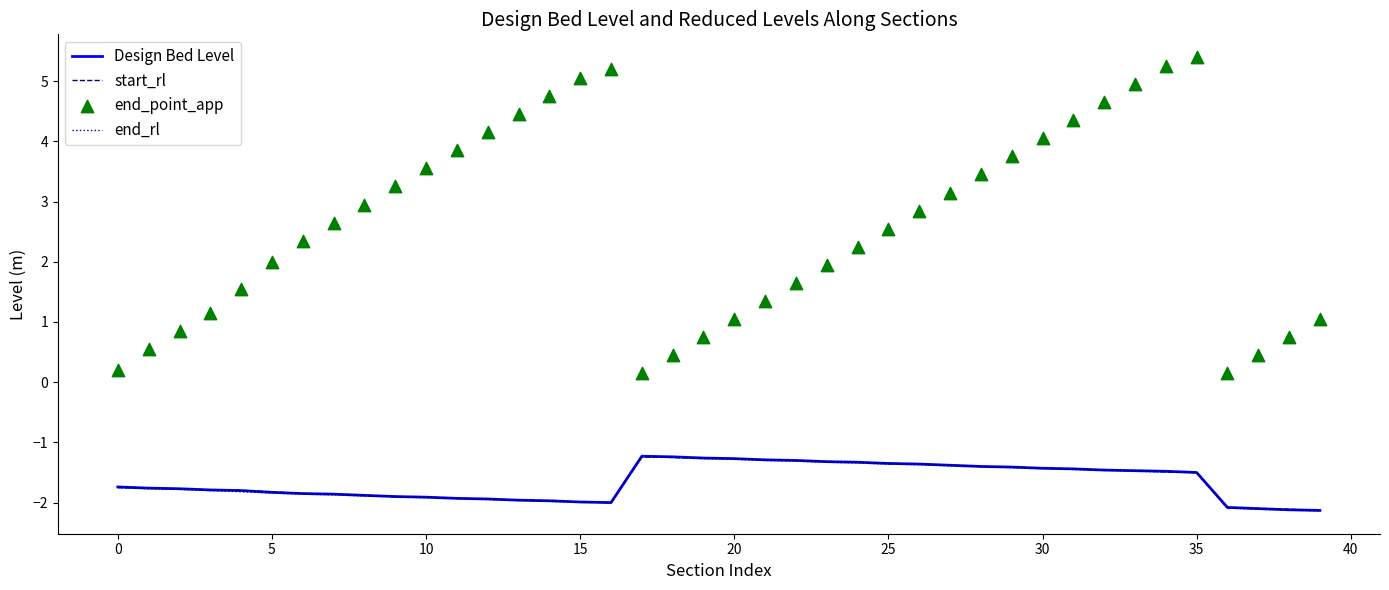

Which series reaches the minimum Y coordinate?

end_rl